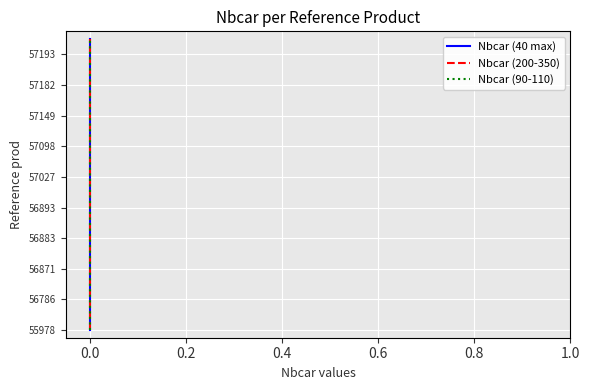

Which series has the largest range (max minus min)?

Nbcar (40 max)